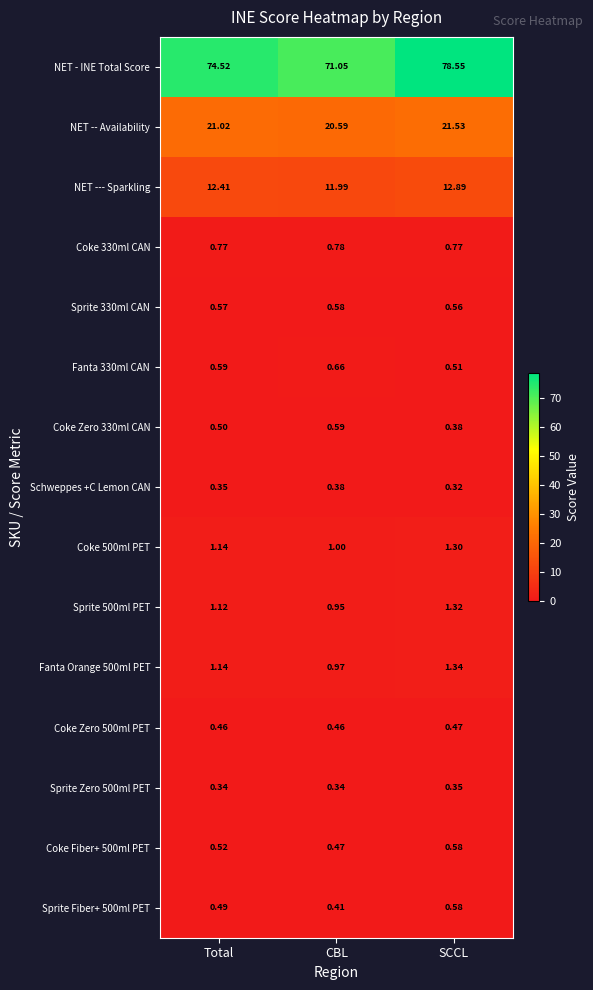

What is the difference between the highest and lowest values at Total?

74.2